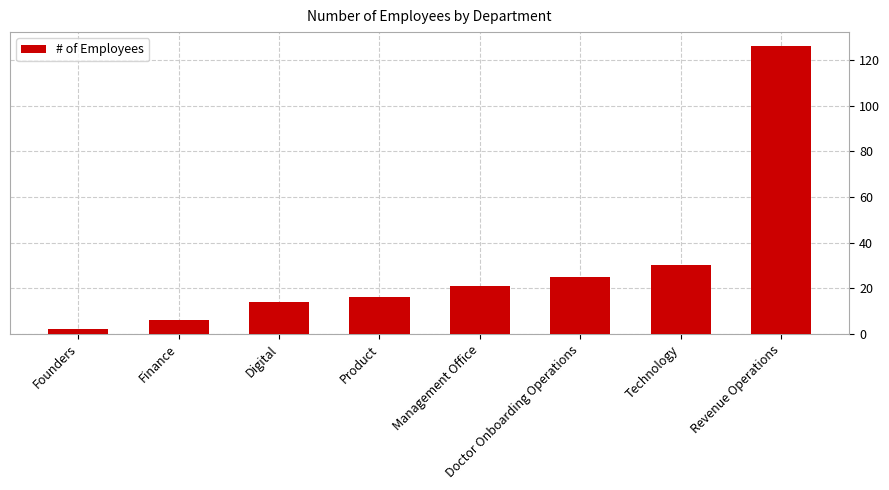

Approximately how many times larger is the value at Revenue Operations compared to Doctor Onboarding Operations?

5.0